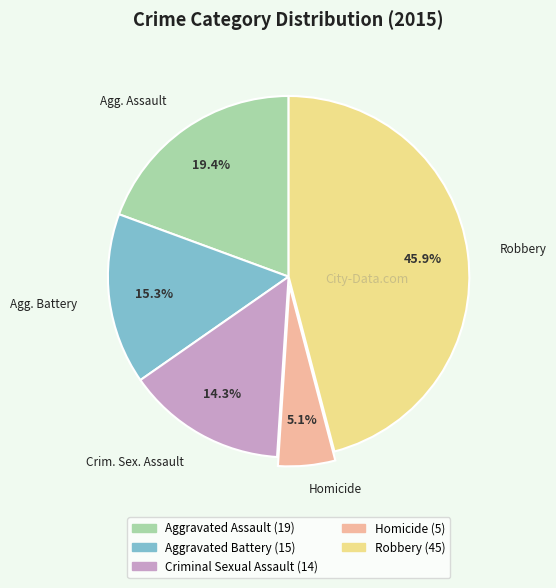

Does any single category account for the majority?

No